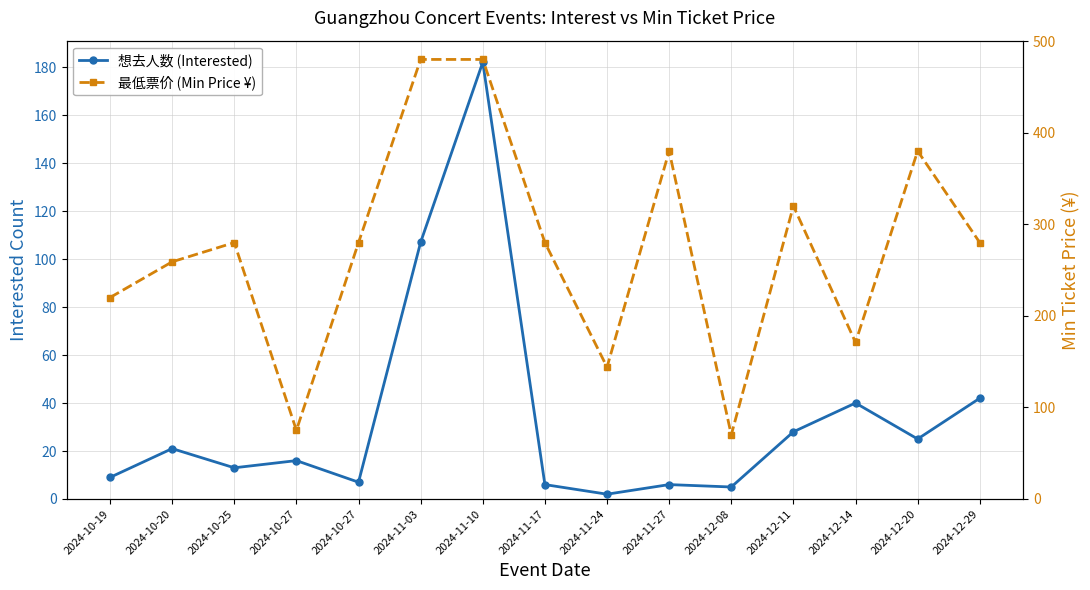

At which category does the chart reach its peak across all series?

2024-11-03